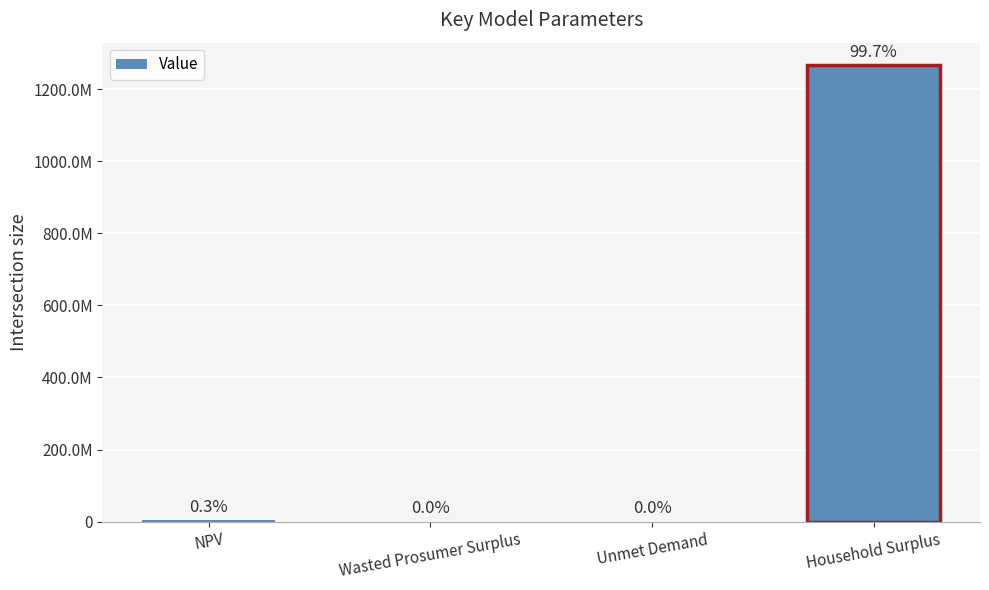

What is the maximum value shown in the chart?

1265258081.7